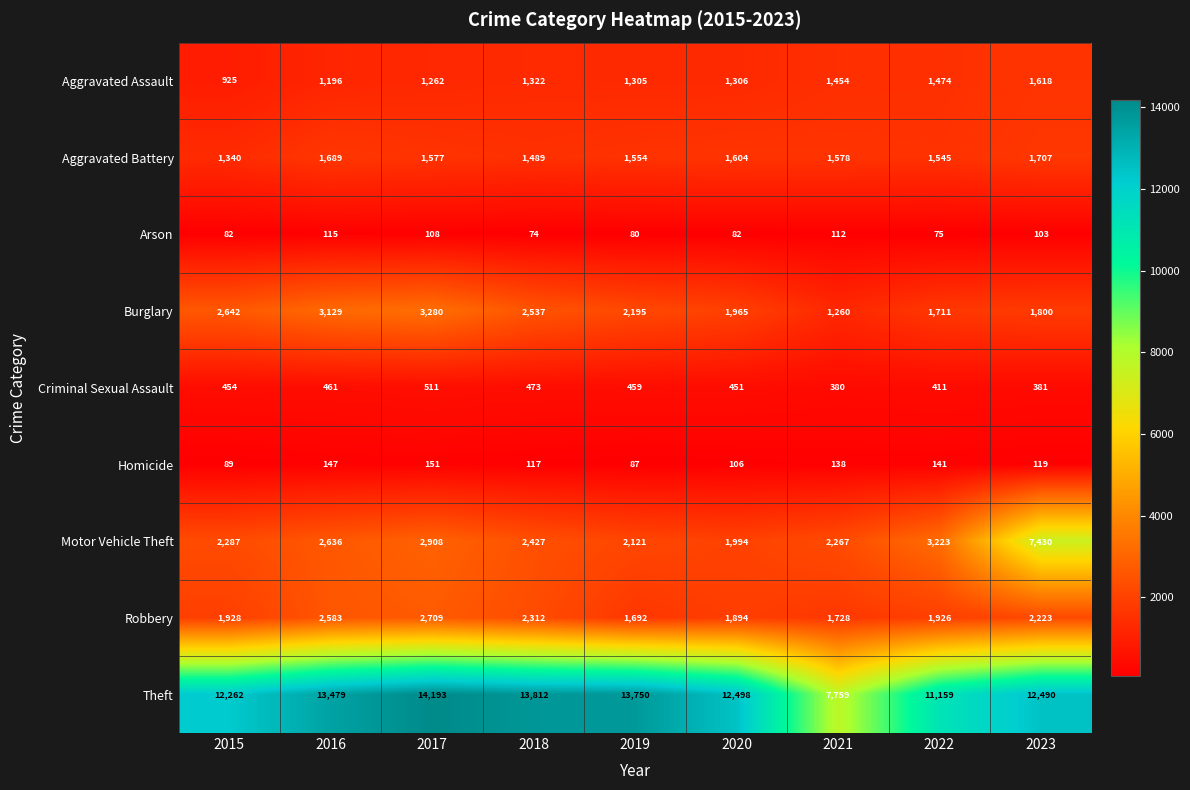

What is the smallest value displayed?

74